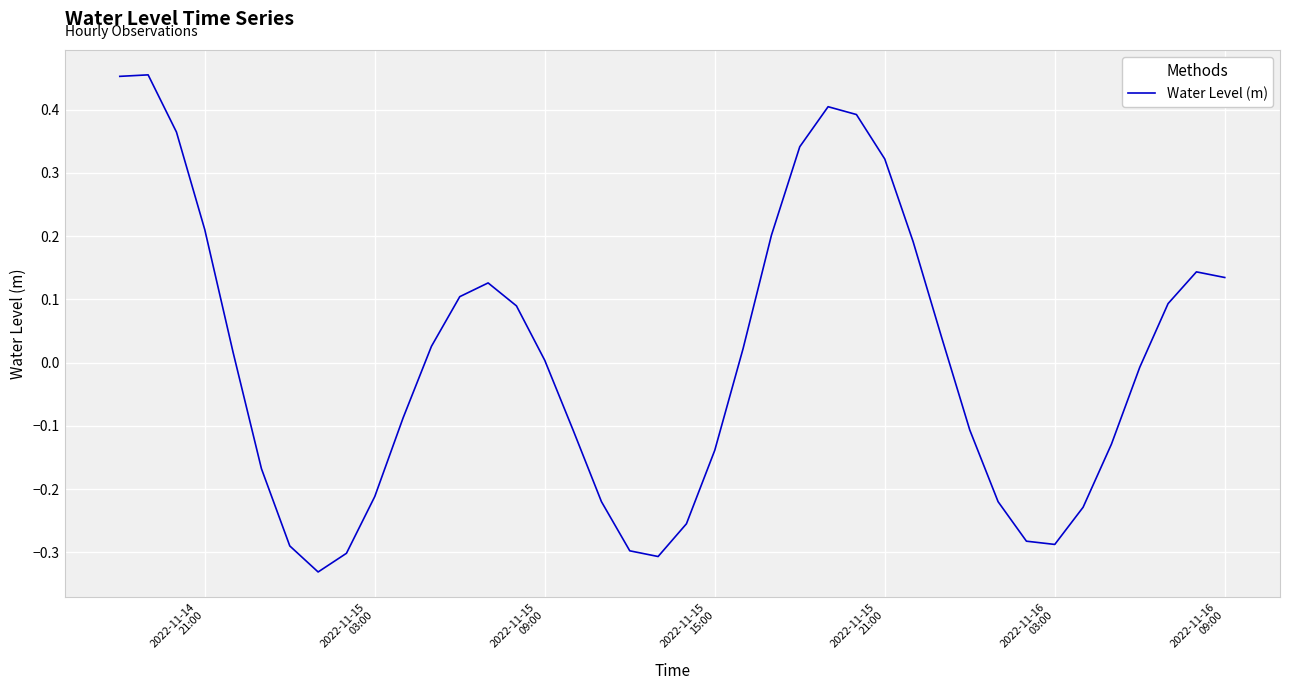

What is the difference between the maximum and minimum values?

0.8